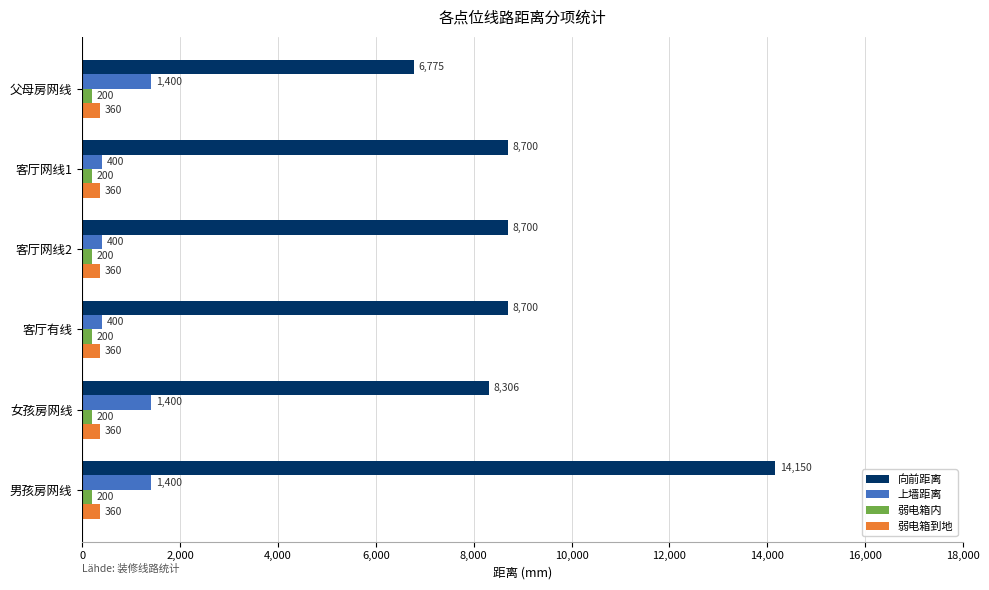

The value of 上墙距离 at 父母房网线 is 1400.0. True or false?

True